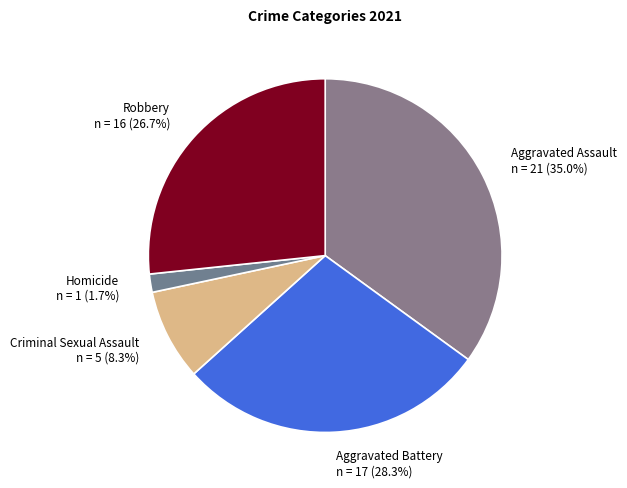

To the nearest percent, what is the difference between the Aggravated Assault and Homicide slice percentages?

33%